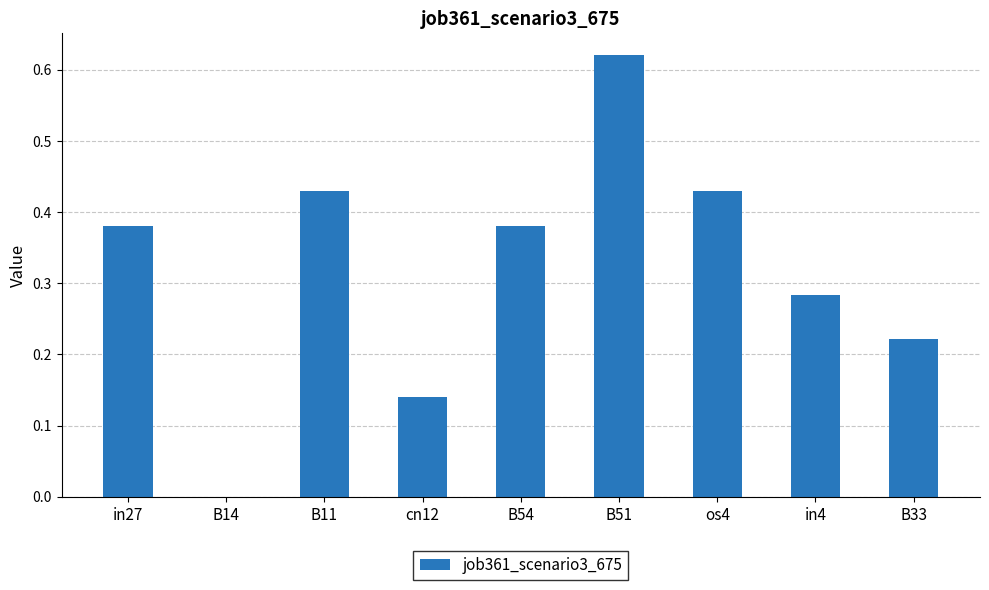

What is the sum of all values?

2.9